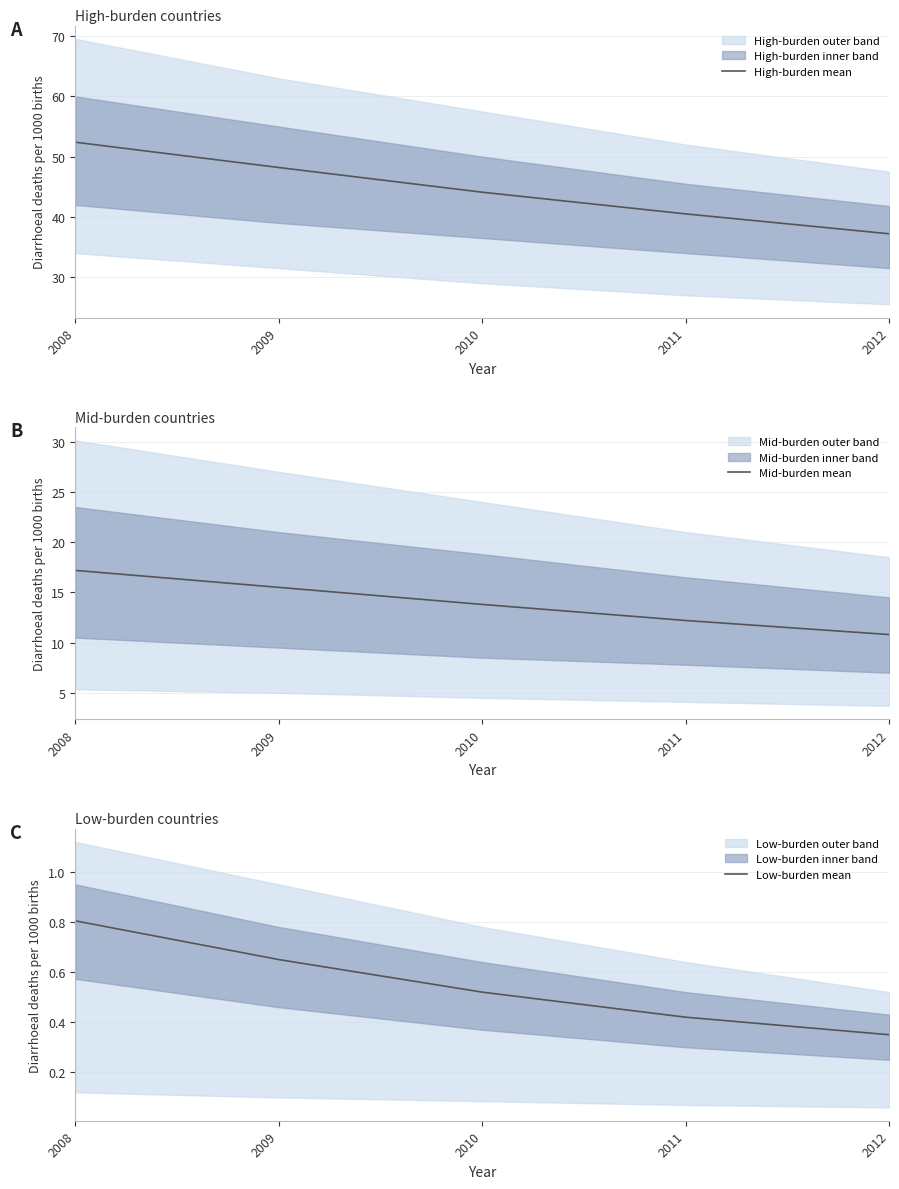

At which category does the chart reach its peak across all series?

2008